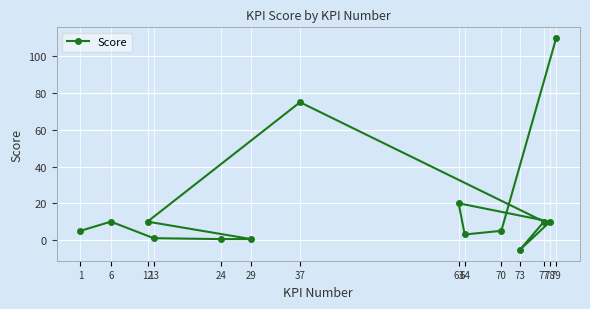

How many interior local peaks (higher than both neighbors) does the data have?

3